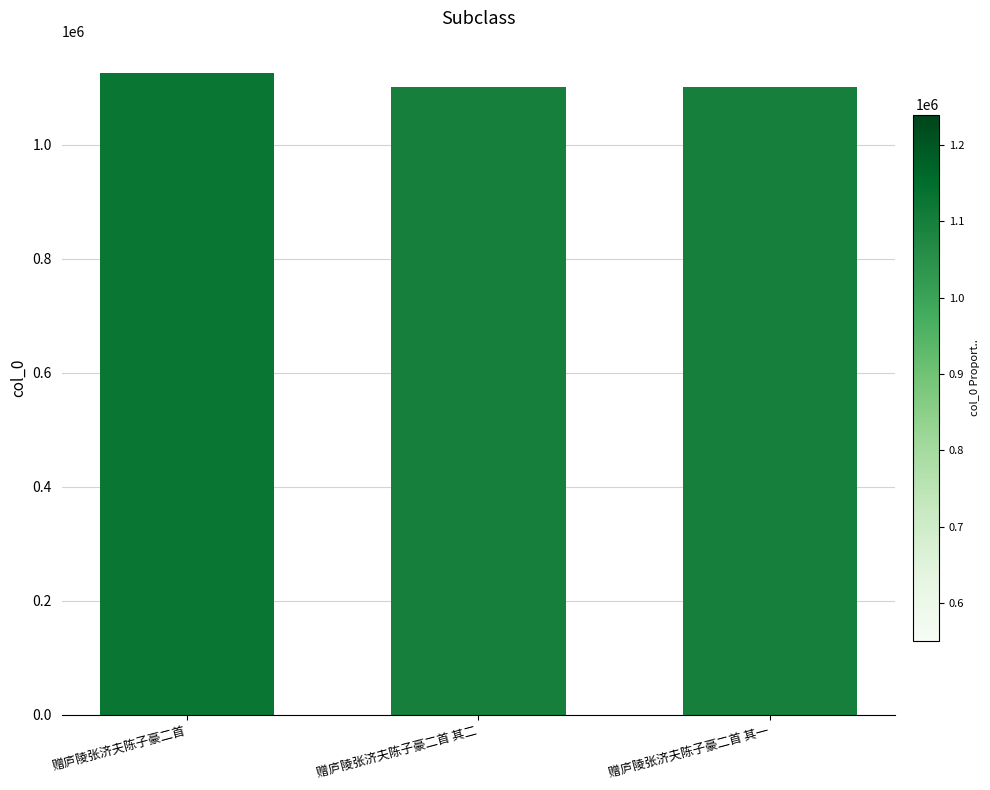

Read the value at 赠庐陵张济夫陈子豪二首, to the nearest 10.

1126670